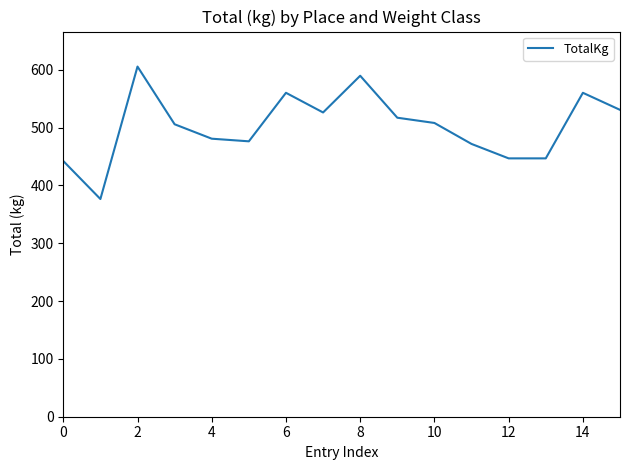

How many interior local peaks (higher than both neighbors) does the data have?

4